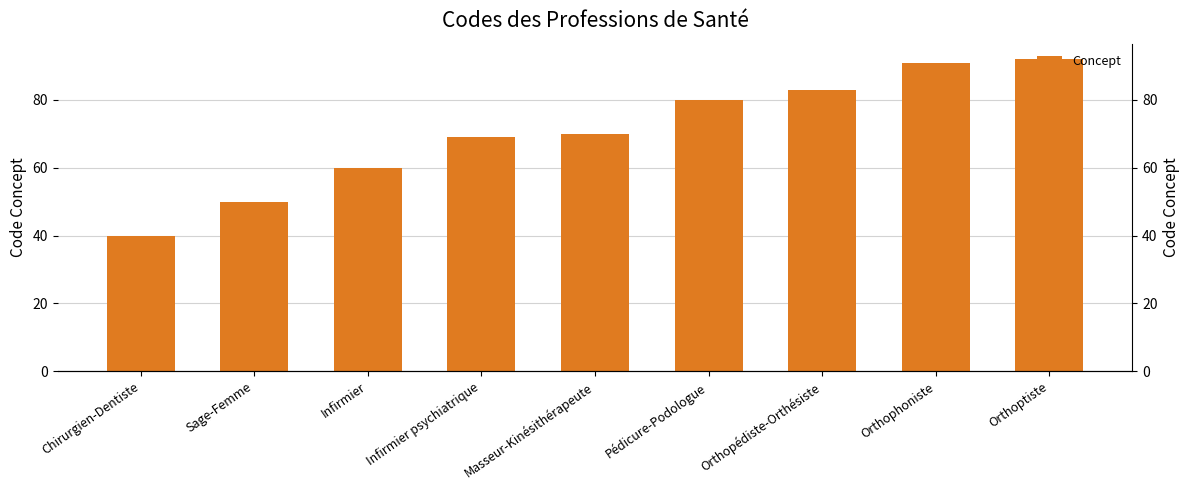

Reading left to right, transcribe all the data shown in this chart.

Chirurgien-Dentiste=40	Sage-Femme=50	Infirmier=60	Infirmier psychiatrique=69	Masseur-Kinésithérapeute=70	Pédicure-Podologue=80	Orthopédiste-Orthésiste=83	Orthophoniste=91	Orthoptiste=92